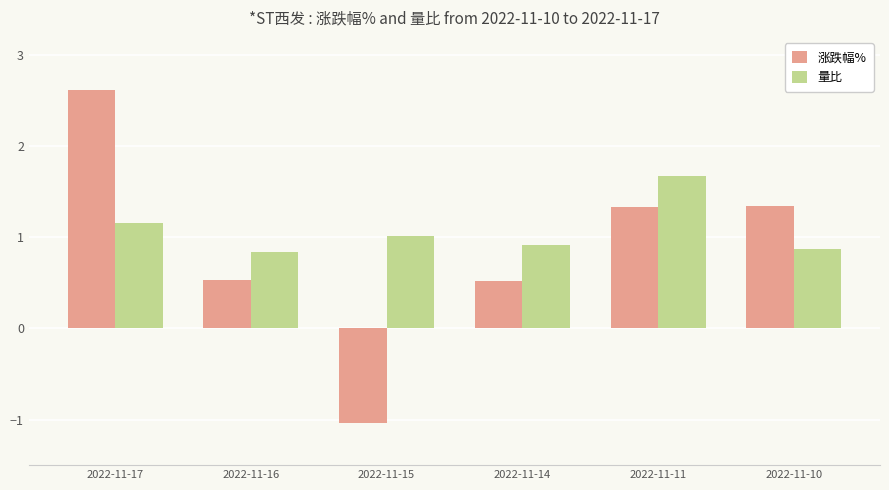

At how many categories does at least one series exceed 2?

1